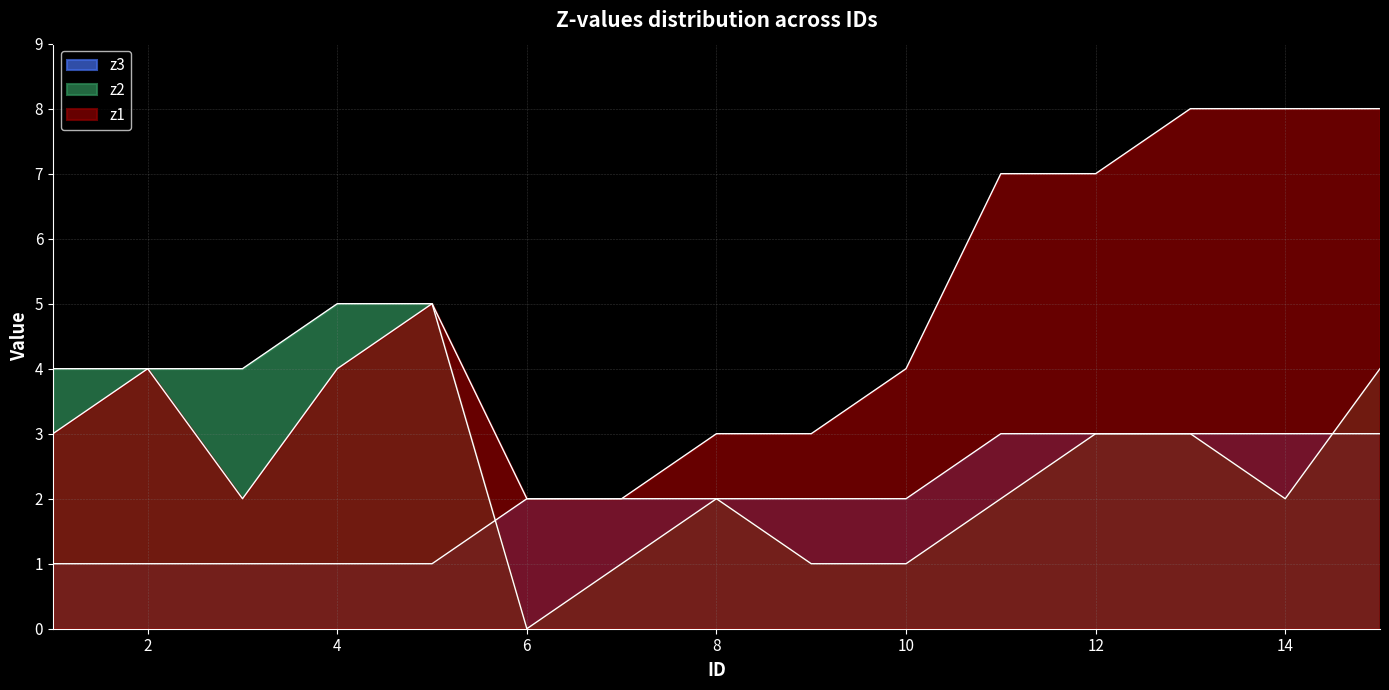

What are all the series names shown in the legend?

z1, z2, z3